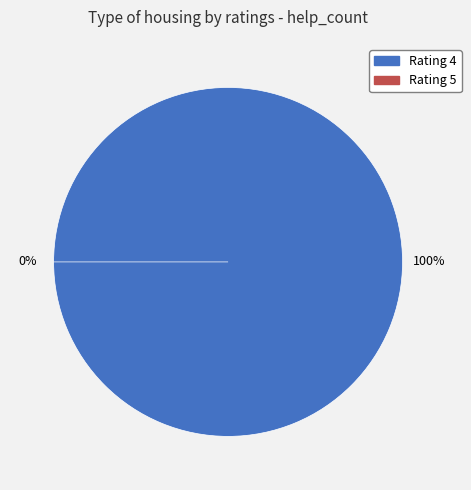

Is it true that 4 is 100% of the pie?

True